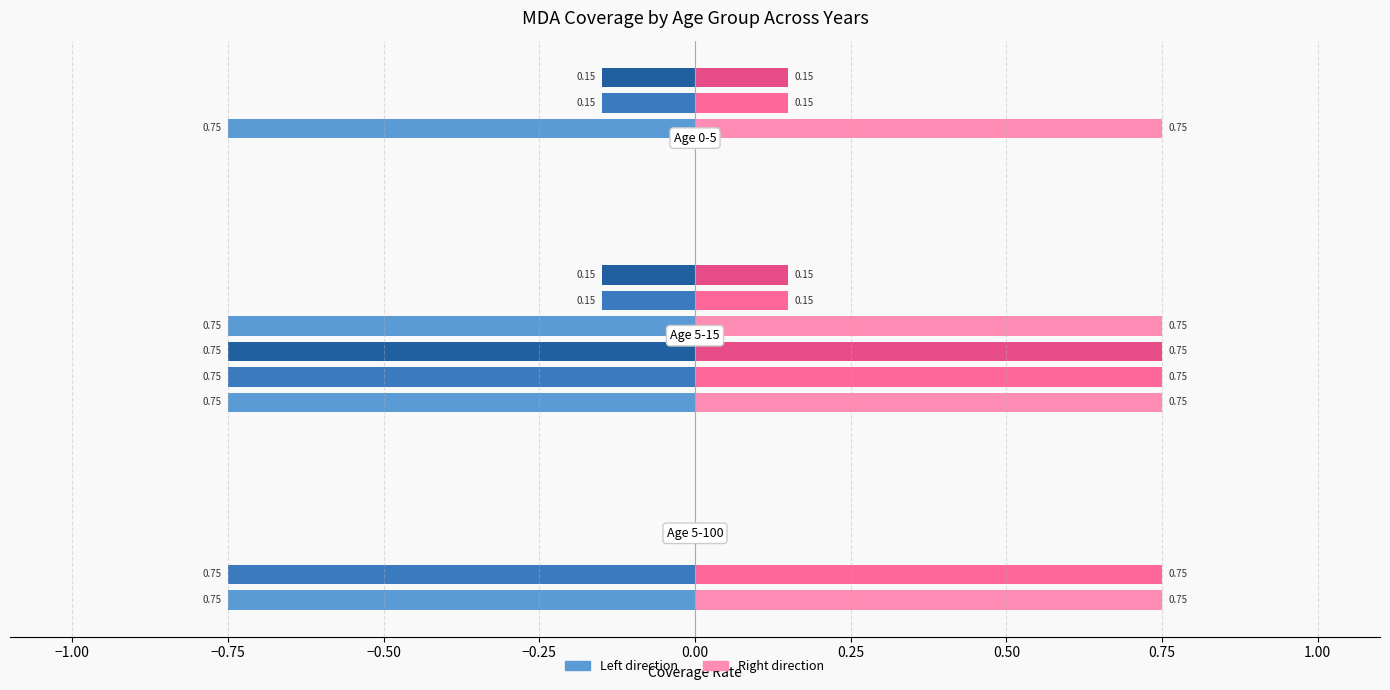

What is the spread (max minus min) of values at 2023.5?

0.6